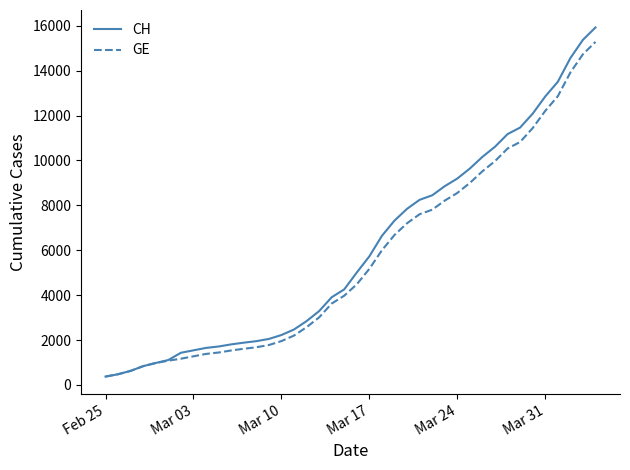

What is the greatest value displayed?

15926